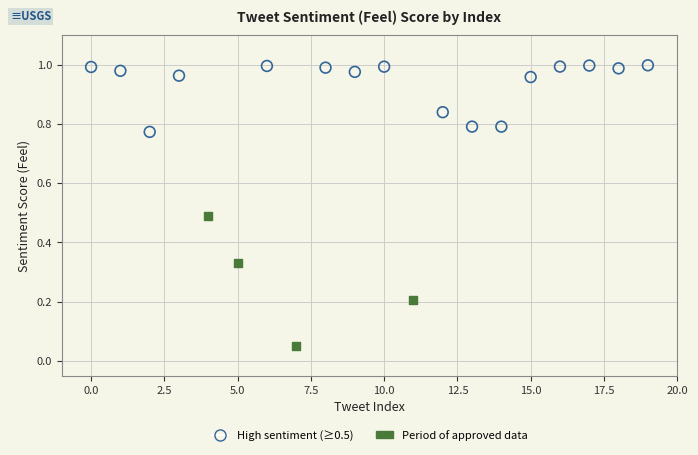

Which series has the widest spread of Y values?

Period of approved data